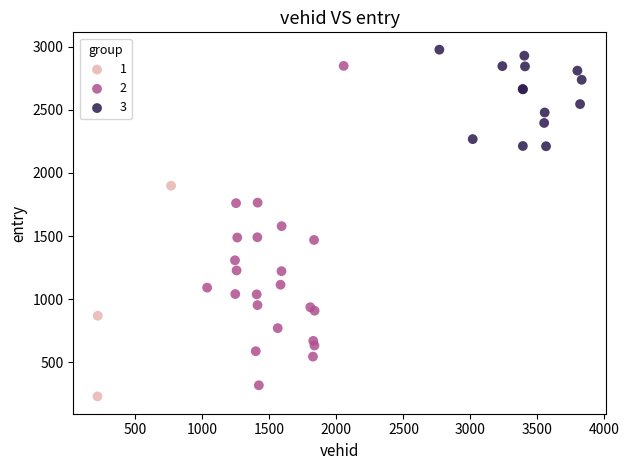

What are all the series names shown in the legend?

1, 2, 3